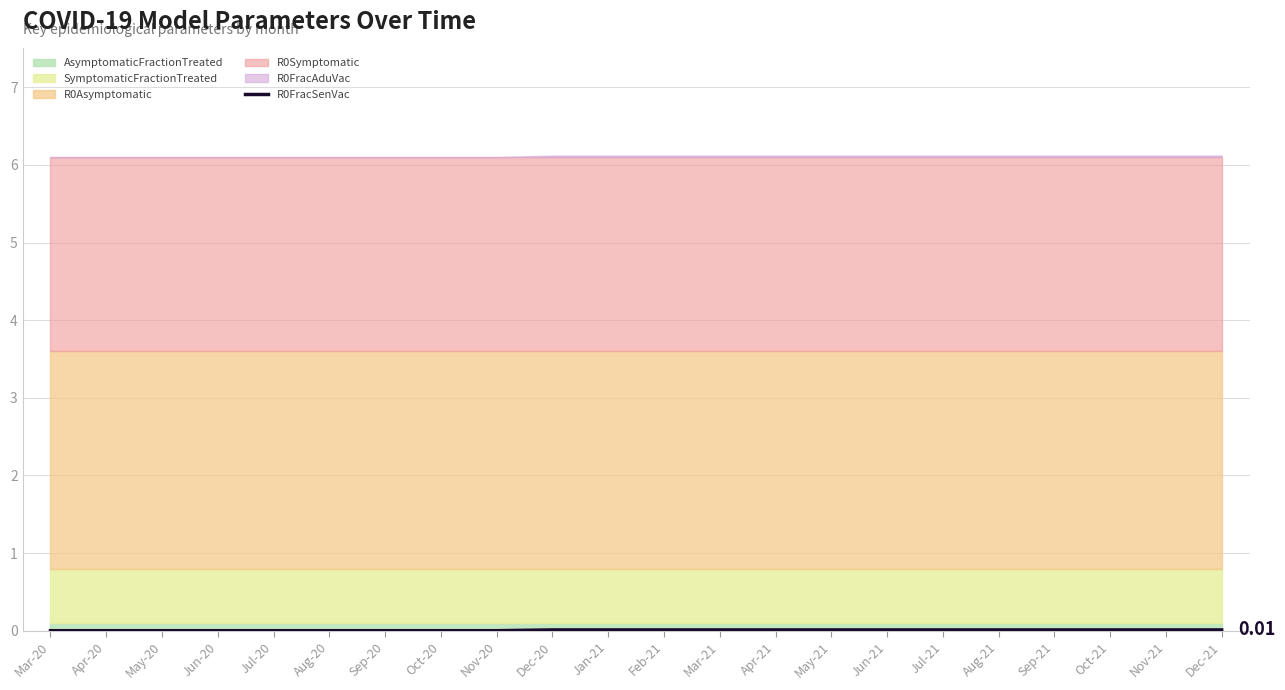

Does the chart have visible grid lines?

Yes